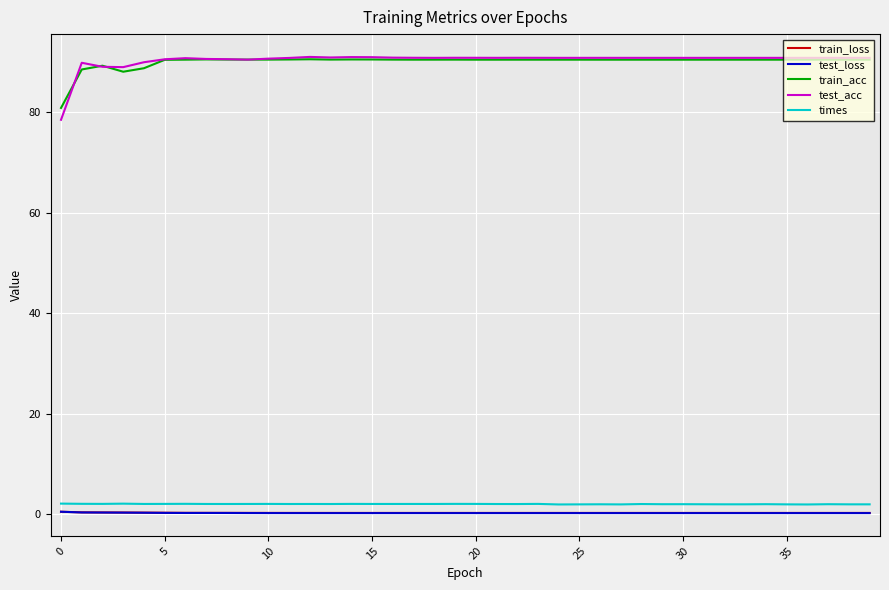

Which series has the widest spread of values?

test_acc